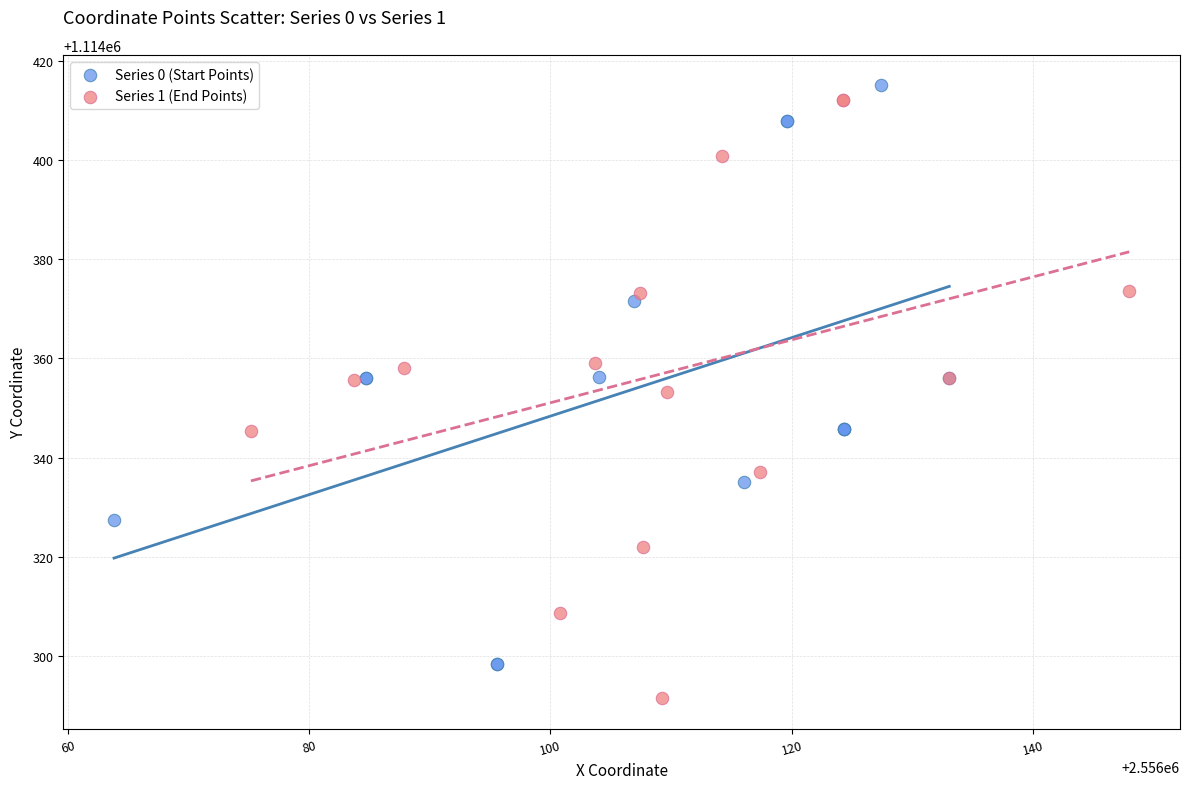

Which series has the largest Y range (max minus min)?

Series 1 (End Points)